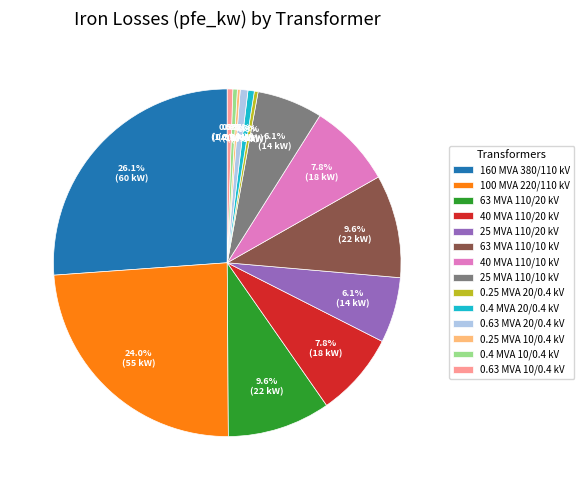

To the nearest percent, what is the average slice percentage?

7%